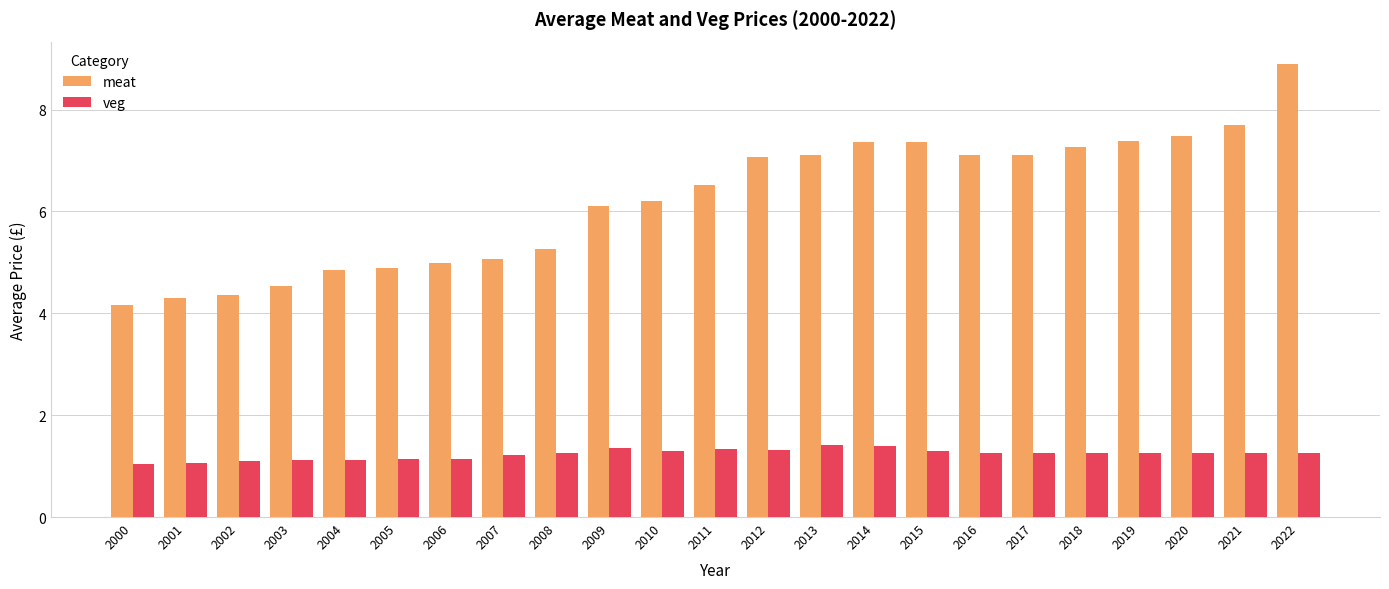

True or false: veg has a value of 1.3 at 2012.

True